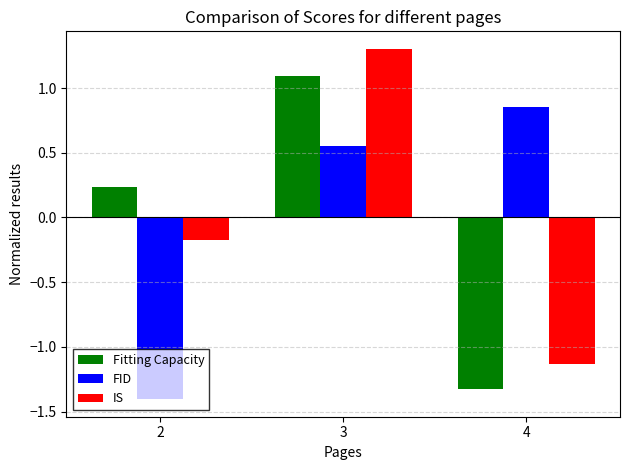

Count the number of data series in this chart.

3